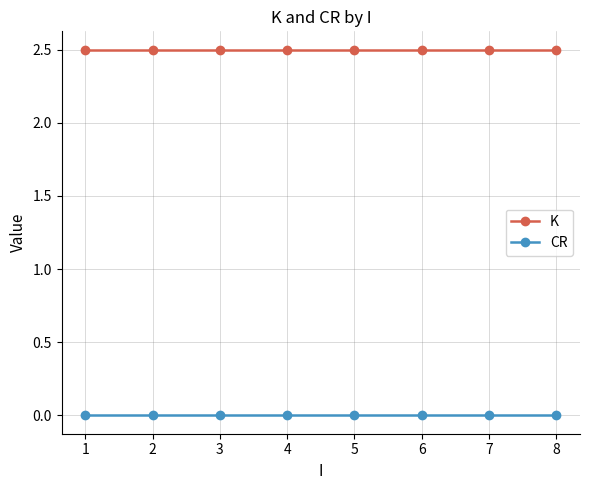

What are all the series names shown in the legend?

K, CR